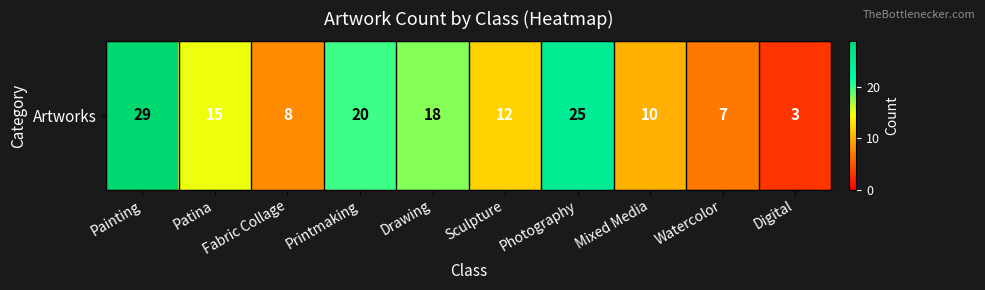

What is the average value?

15